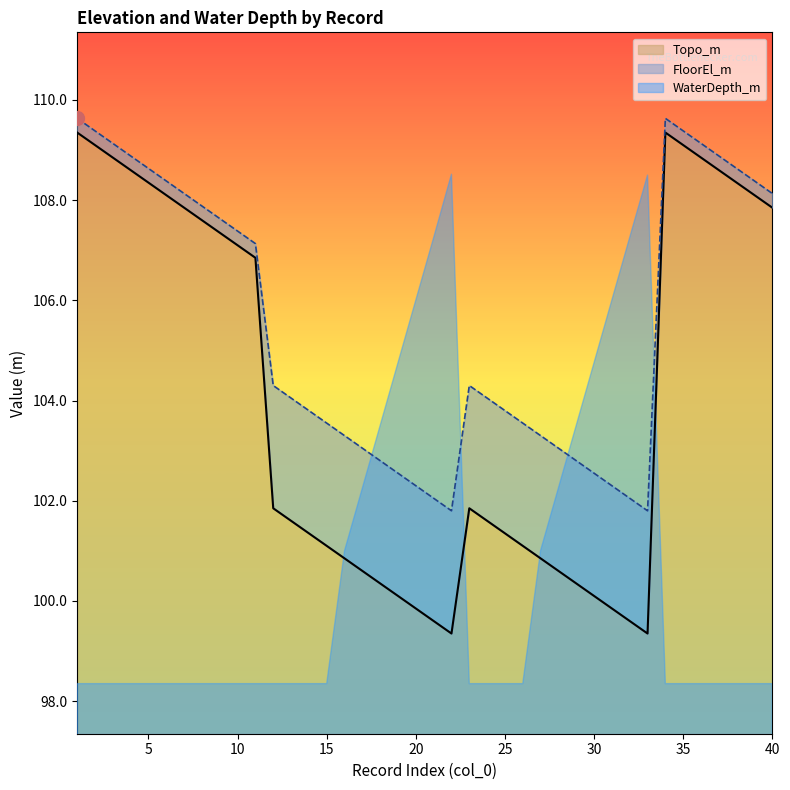

Which category has the lowest value across all series?

22